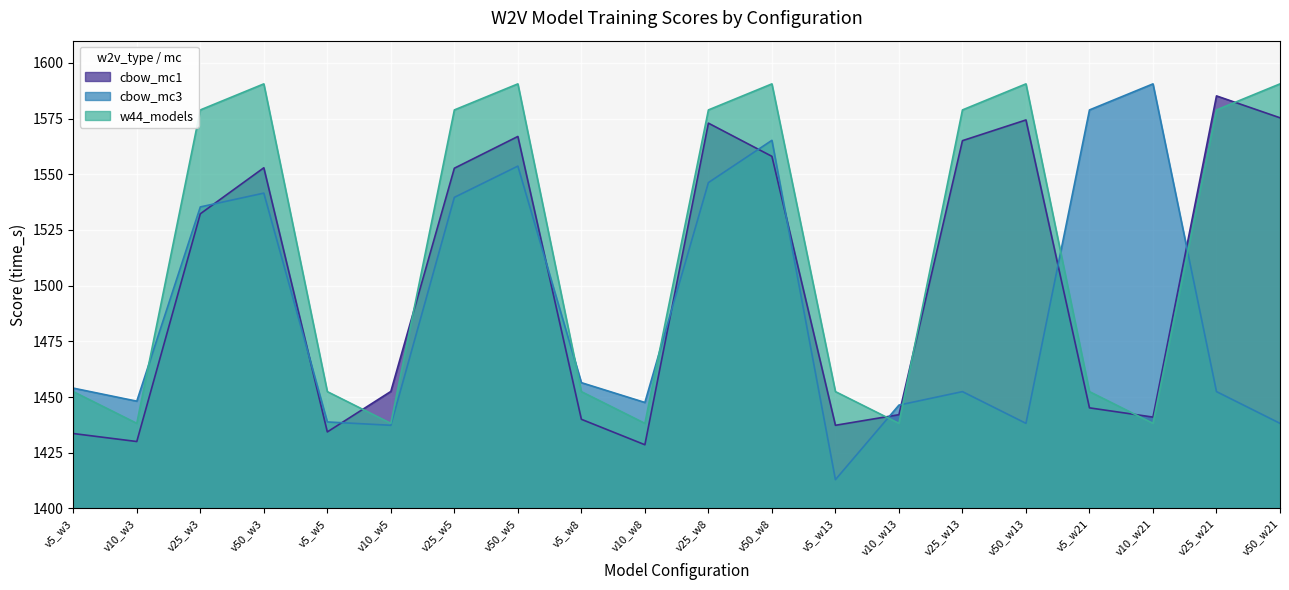

What is the average value of the cbow_mc3 series?

1488.7